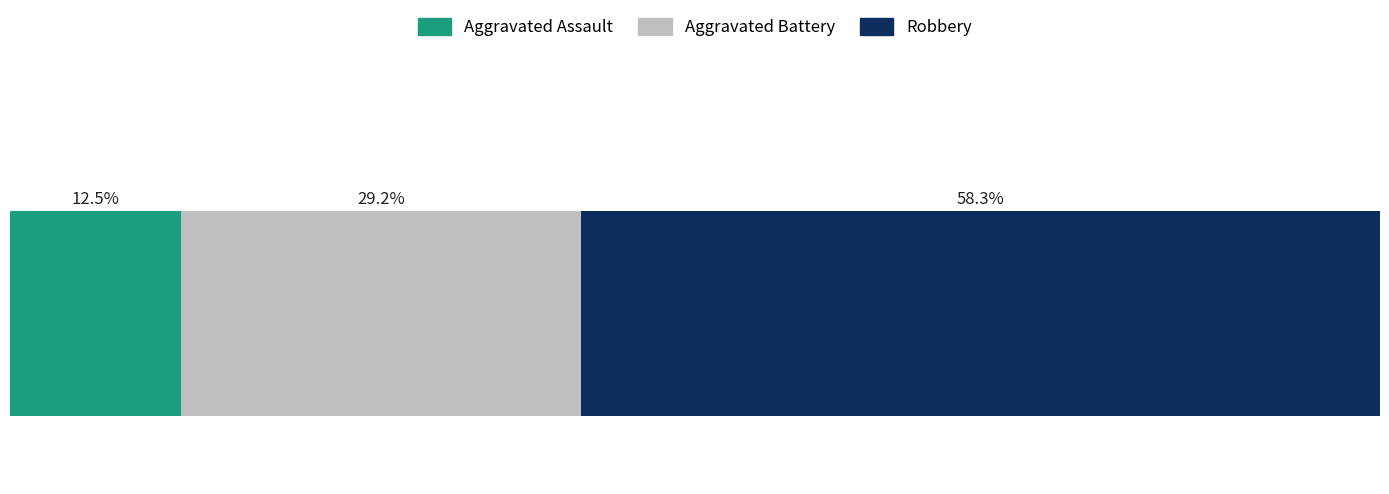

Rank the series by their average value, from highest to lowest.

Robbery, Aggravated Battery, Aggravated Assault